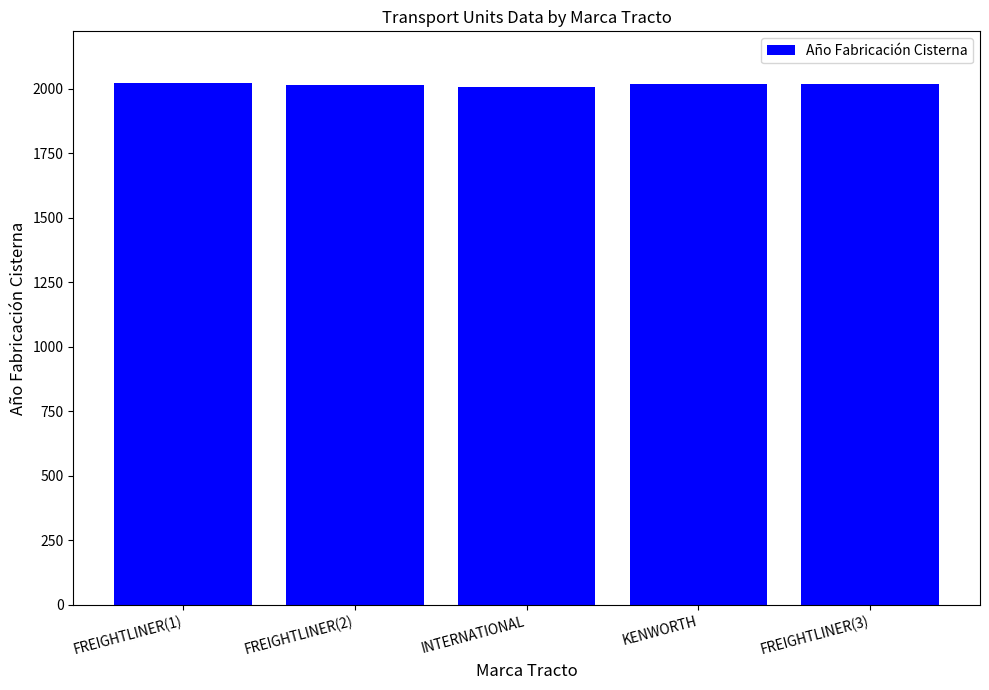

Does the chart contain stacked bars?

No